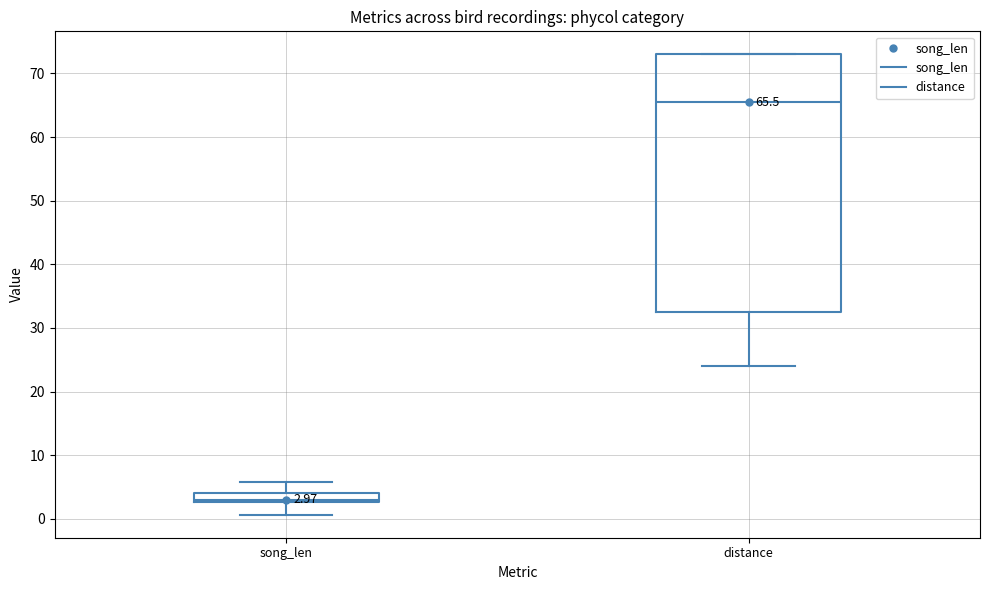

Which box is the tallest, from its lower edge to its upper edge?

distance